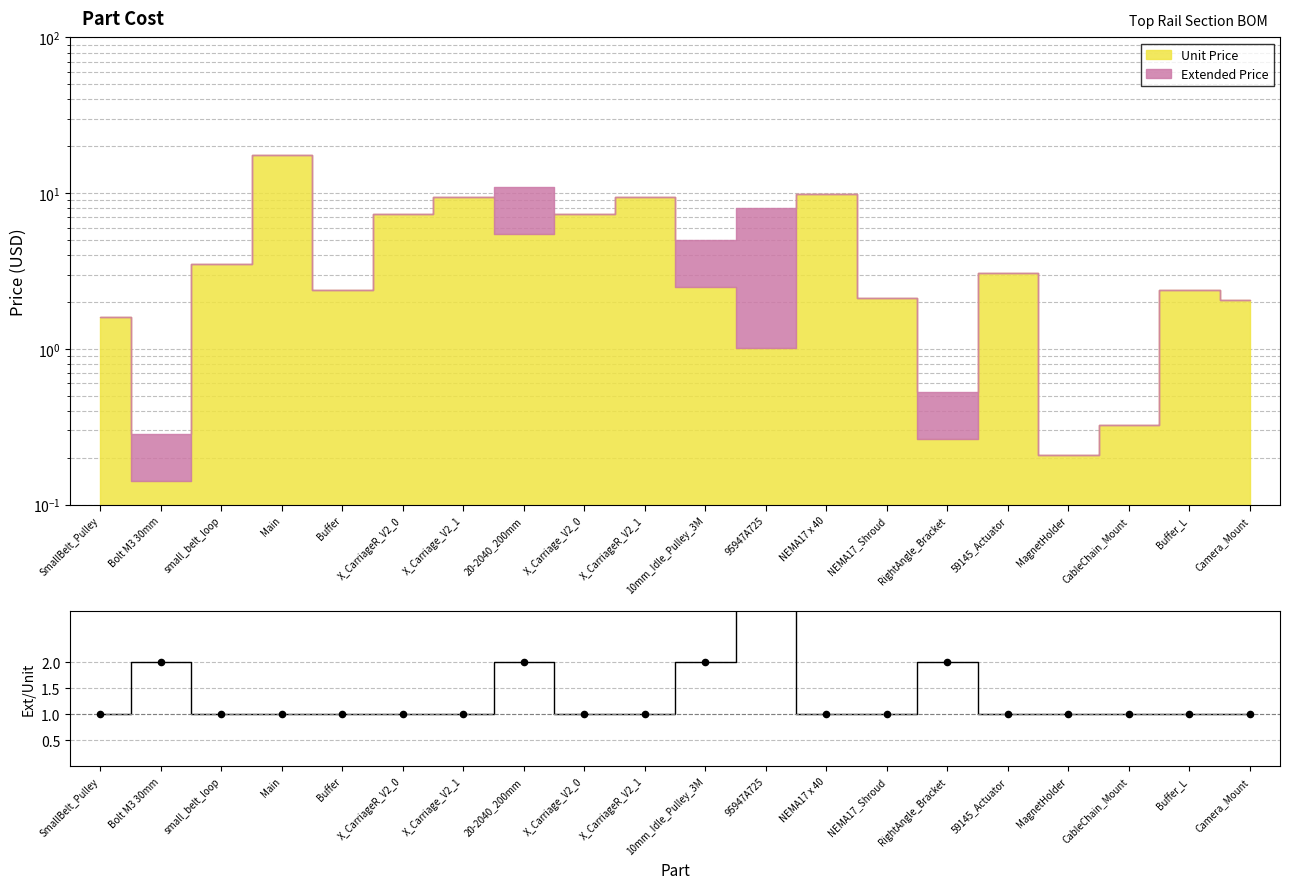

What is the change in value from RightAngle_Bracket to MagnetHolder?

-1